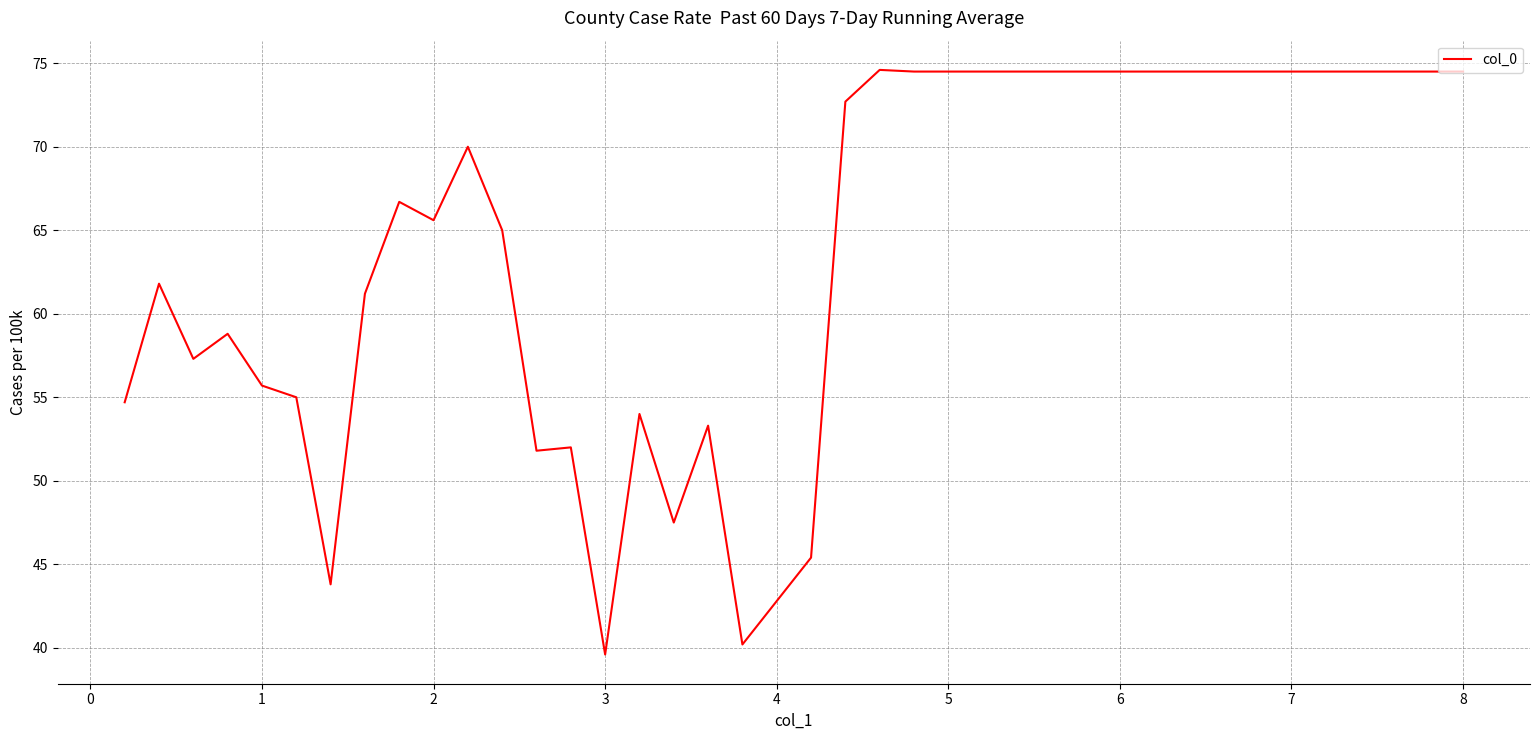

What is the average value?

63.9